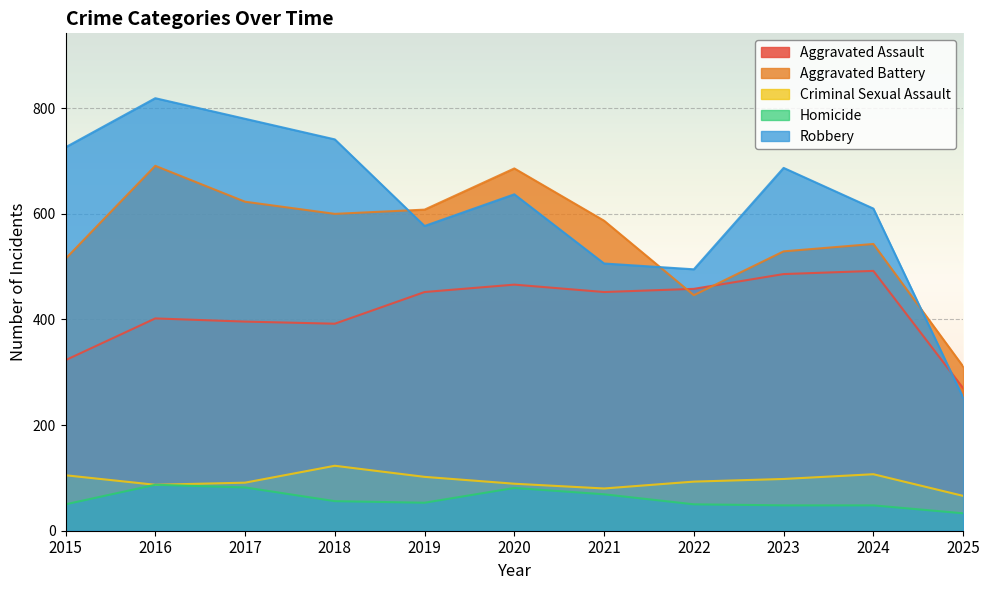

What is the sum of the Homicide values at 2018 and 2015?

106